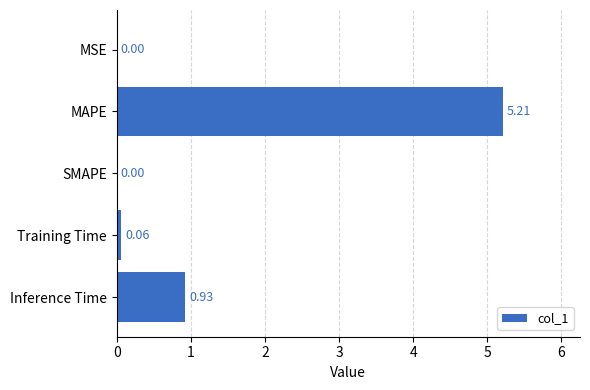

What is the change in value from MAPE to SMAPE?

-5.2